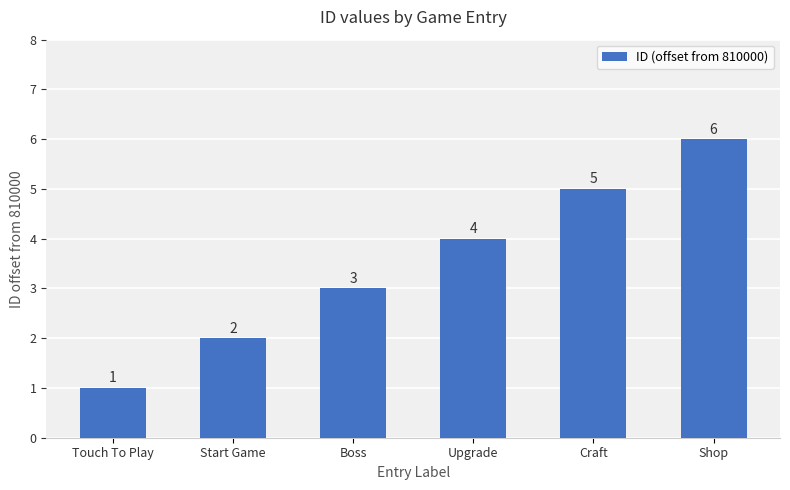

List the labels in order of value, smallest first.

Touch To Play, Start Game, Boss, Upgrade, Craft, Shop